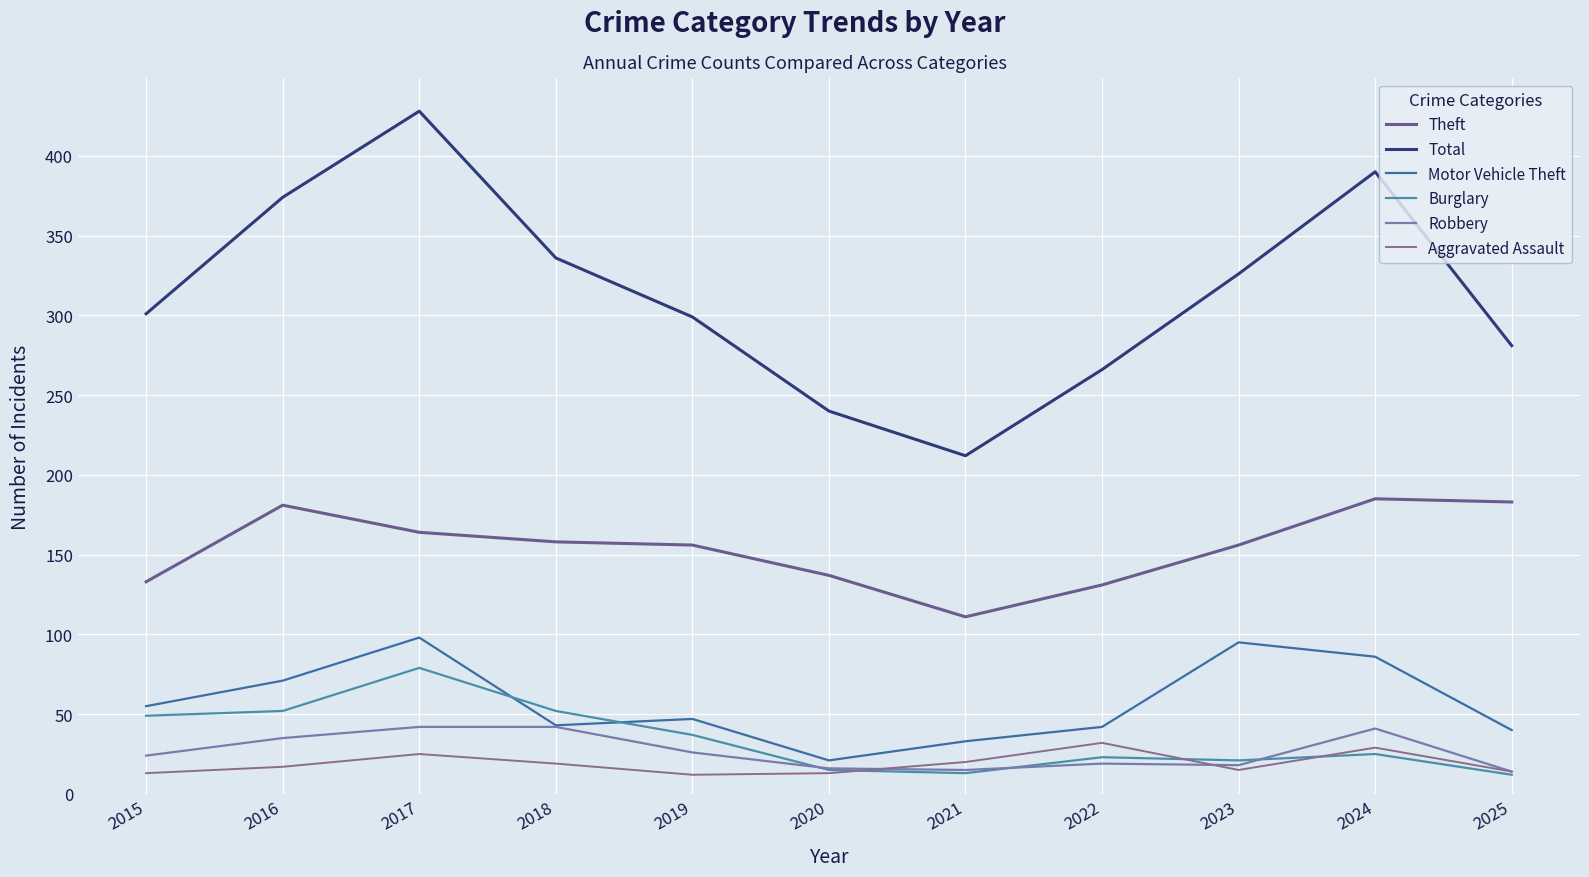

How many lines are shown in the chart?

6